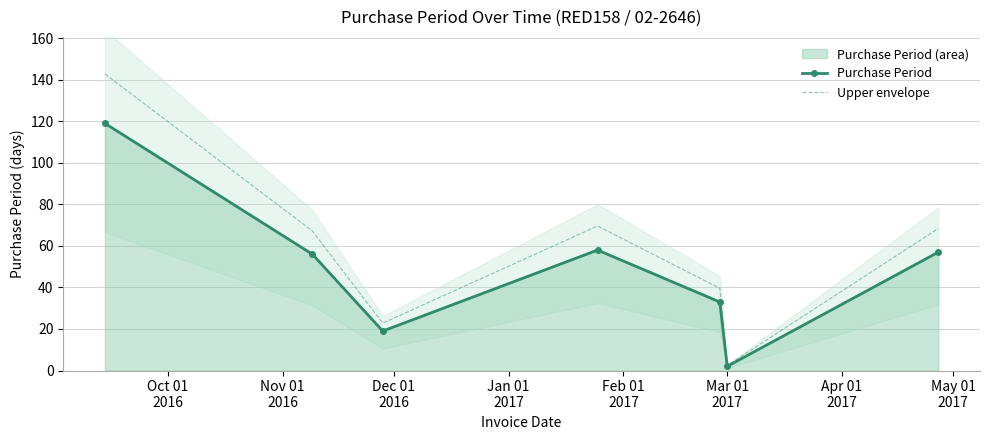

What is the highest value of the Upper envelope series?

142.8